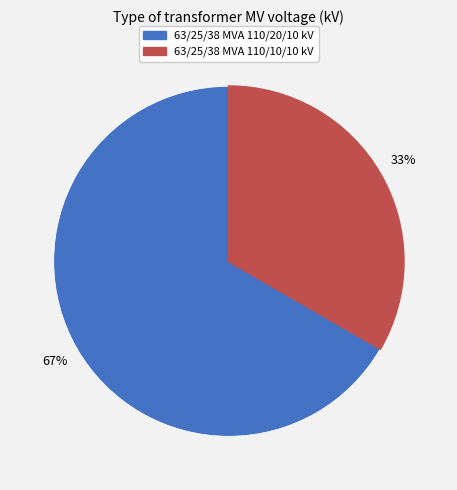

Is it true that 63/25/38 MVA 110/10/10 kV is 33% of the pie?

True